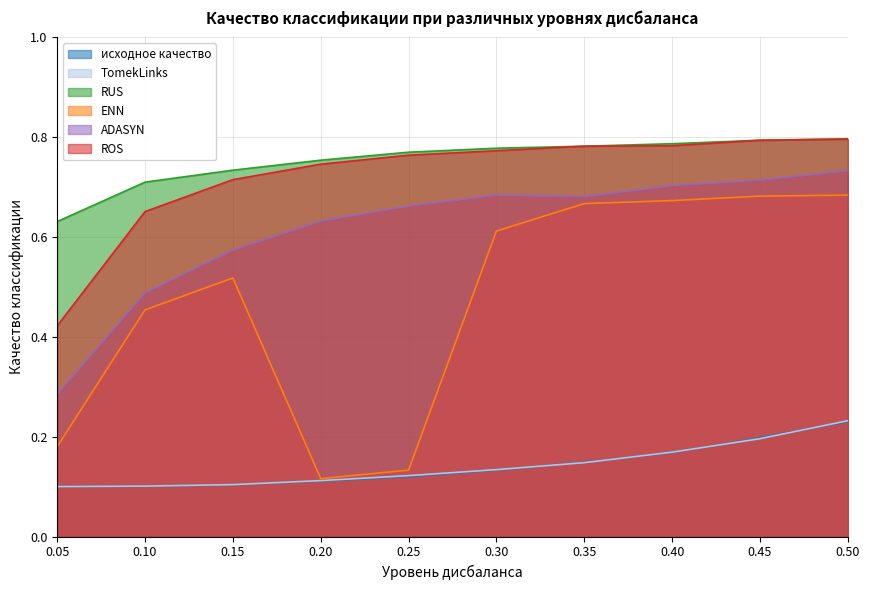

In ADASYN, how many points are lower than both neighbors (excluding endpoints)?

1